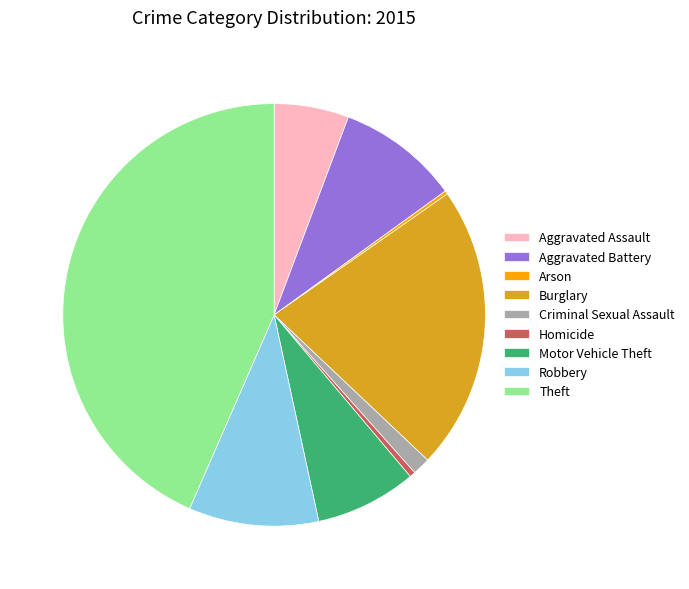

Is there any slice that represents more than half of the pie?

No